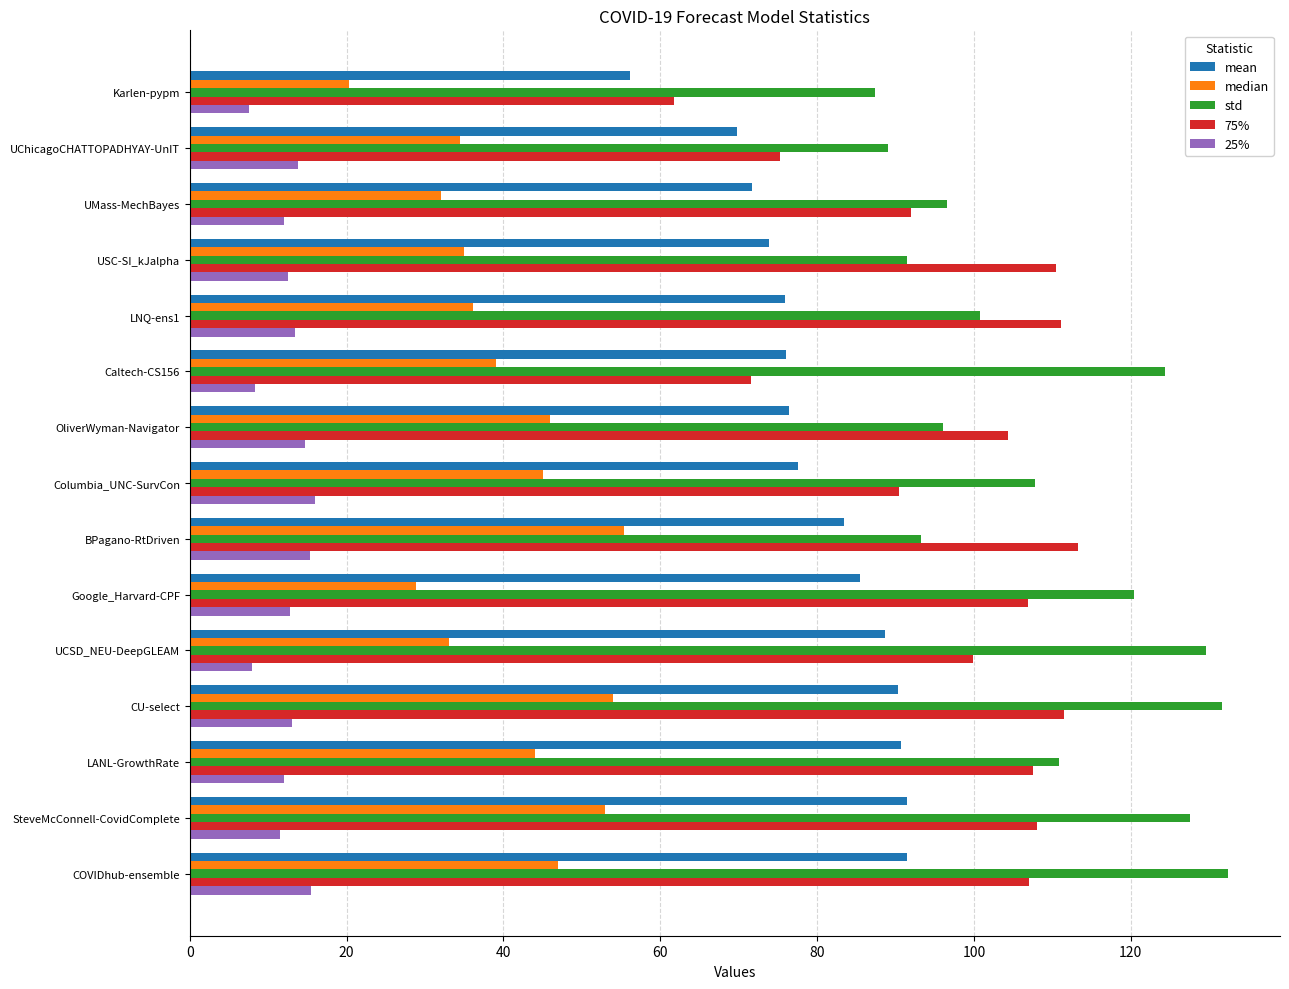

Which category has the lowest value in the median series?

Karlen-pypm